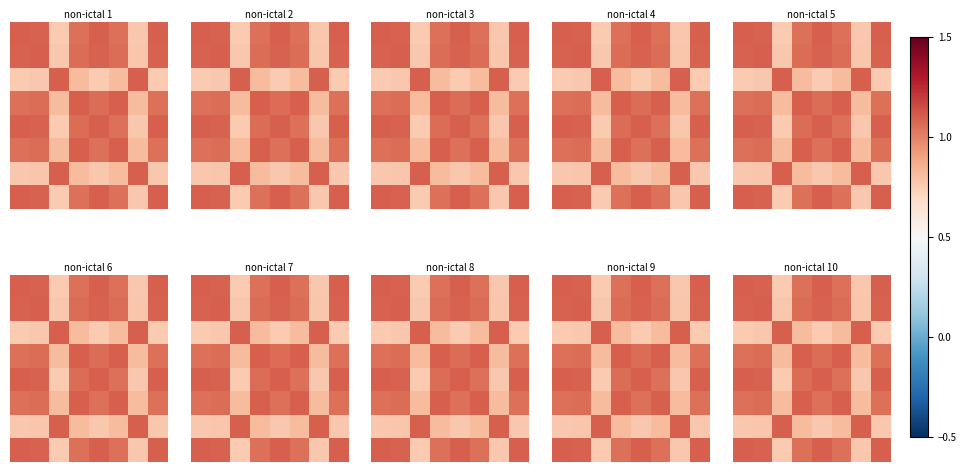

What is the minimum value shown in the chart?

0.6